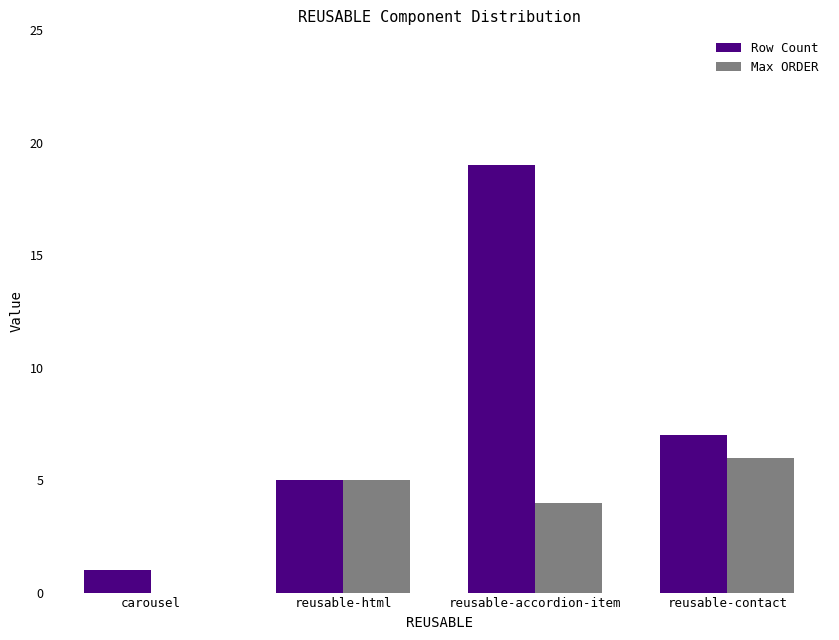

Is it true that Max ORDER equals 10 at reusable-contact?

False